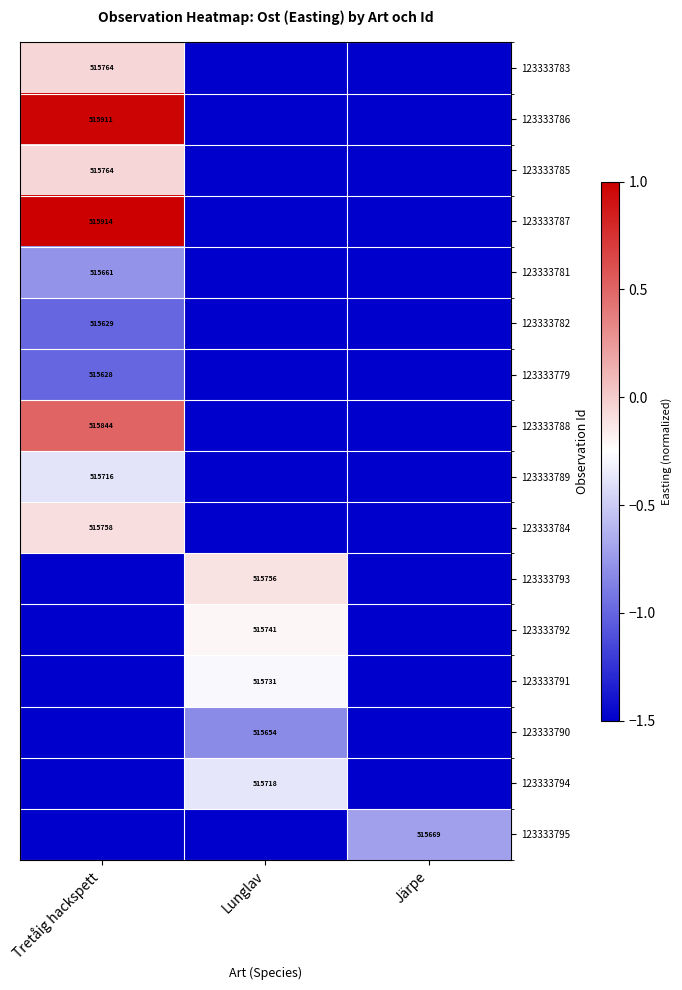

Which label corresponds to the smallest value in the chart?

Lunglav